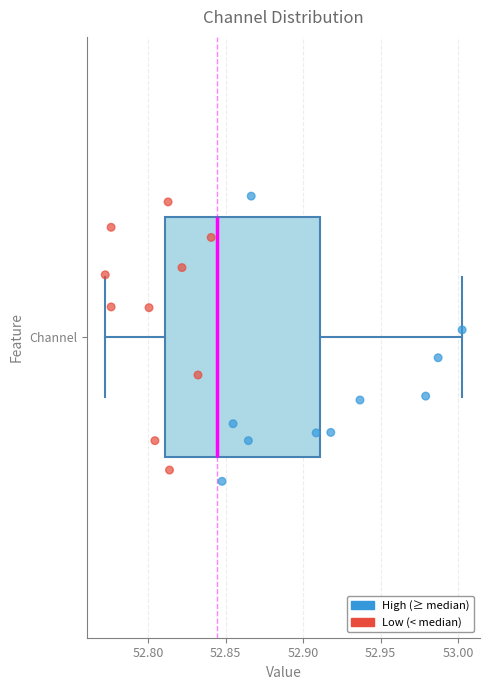

Where is the right edge of the box for Channel on the x-axis? The values are not printed on the chart, so give them approximately, as read against the axis.

52.910